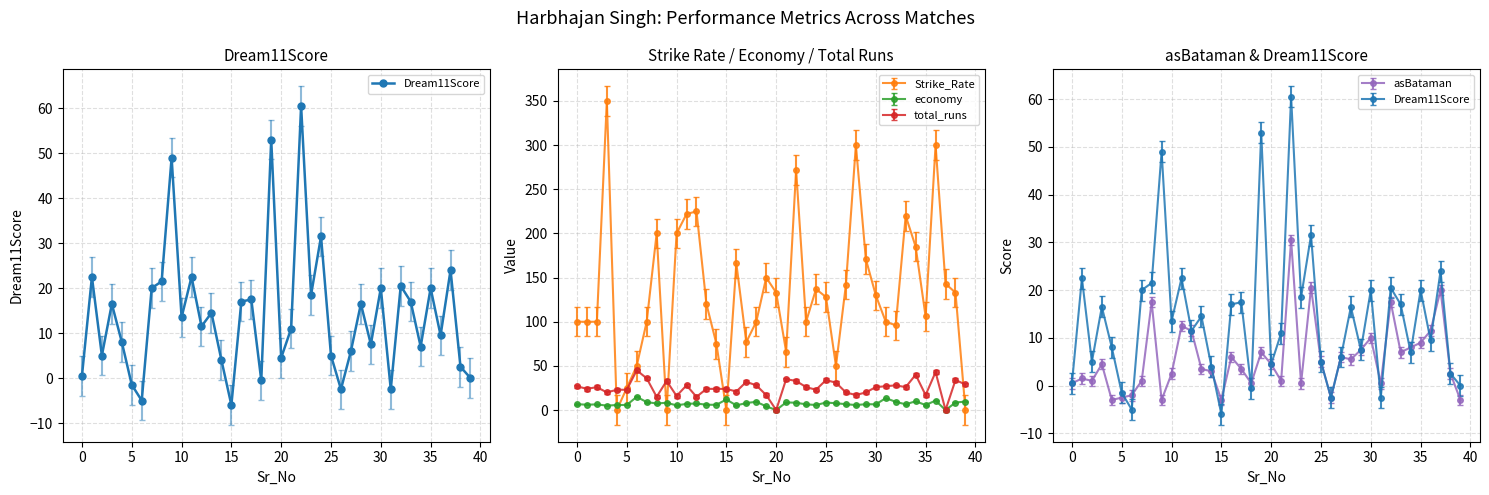

What is the difference between the values at 14 and 27?

2.0